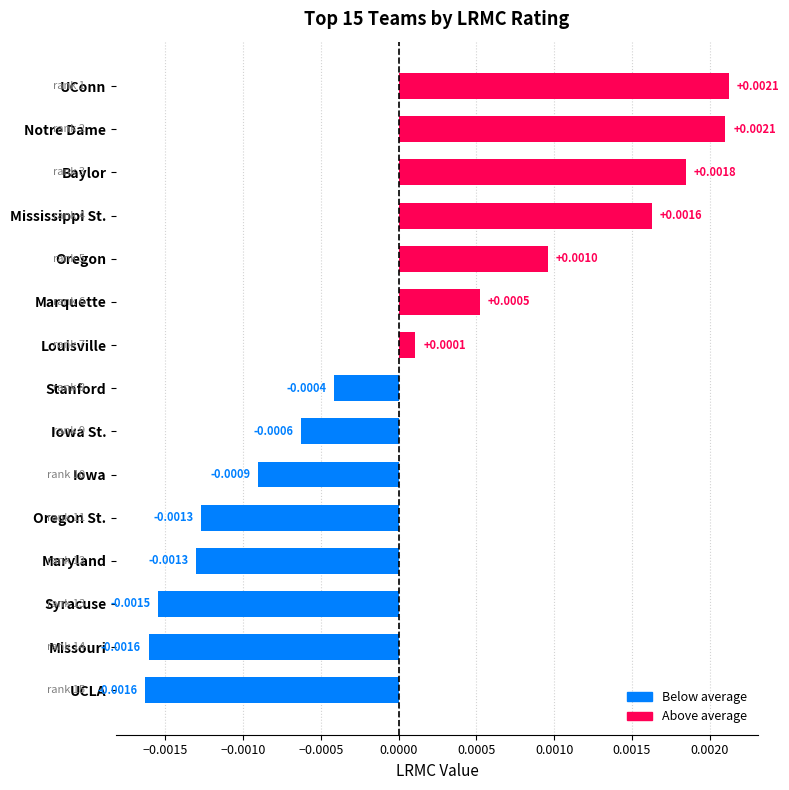

Where is the data nearest to the value 0?

Louisville